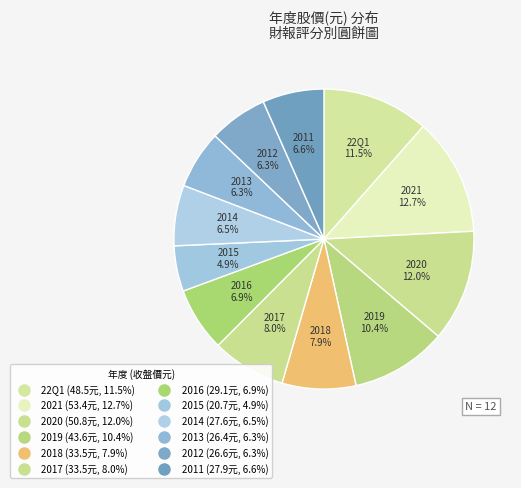

Count the number of slices in the pie.

12